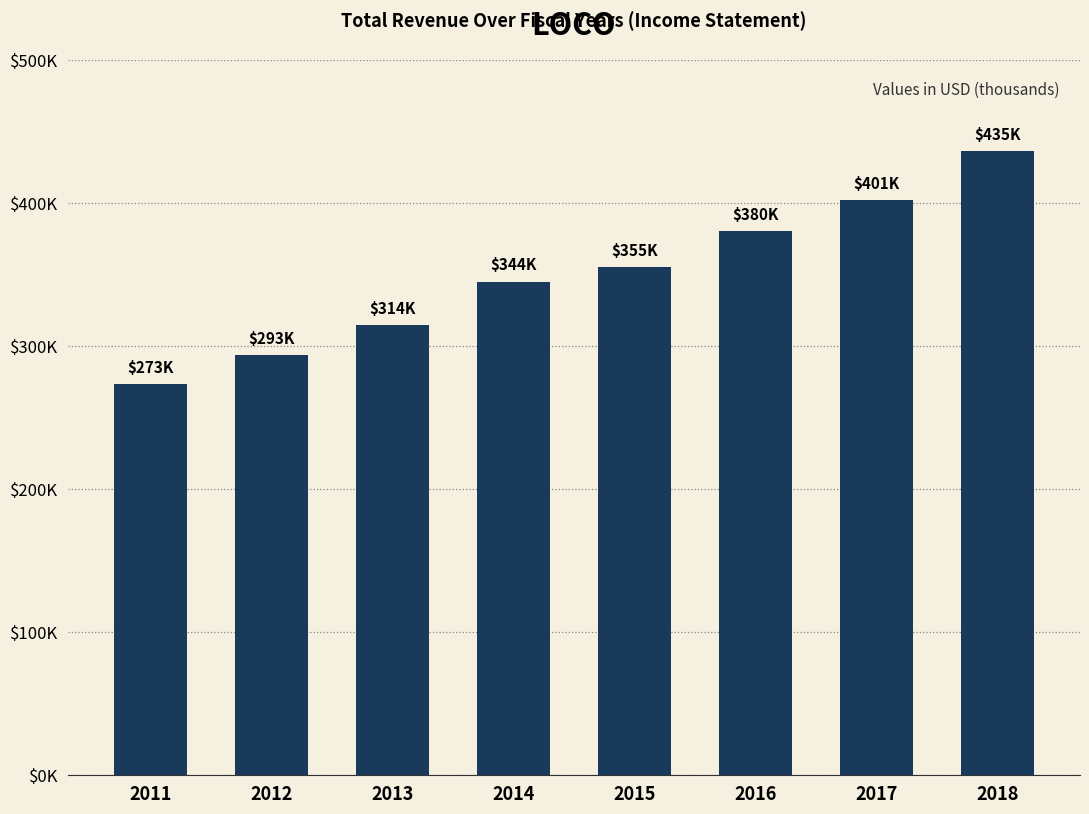

What is the difference between the values at 2011 and 2017?

128500